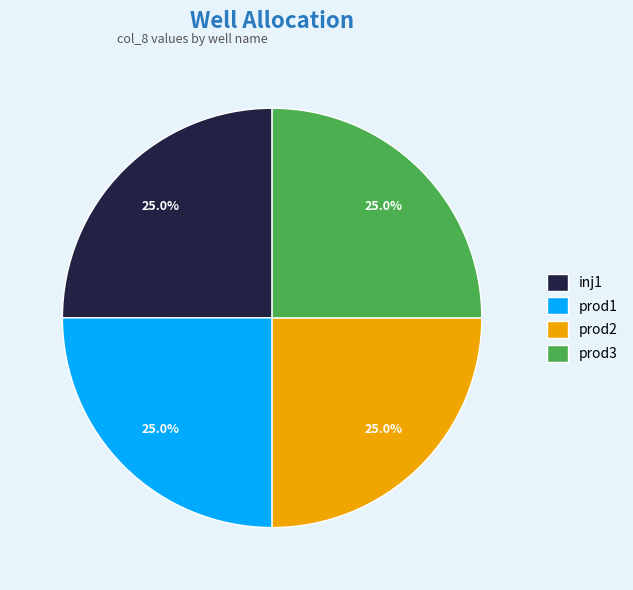

Count the number of slices in the pie.

4